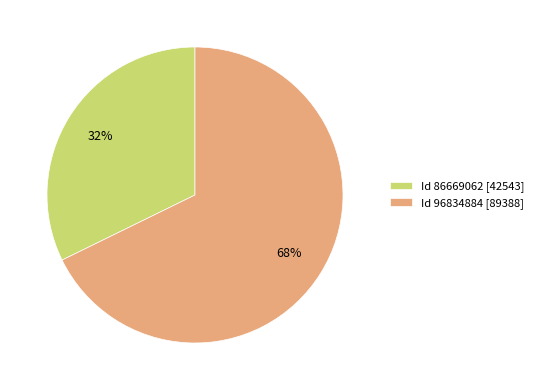

Which has a higher value, Id 86669062 [42543] or Id 96834884 [89388]?

Id 96834884 [89388]